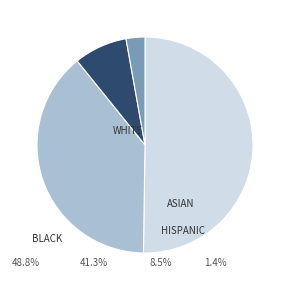

How many segments does this pie chart have?

4